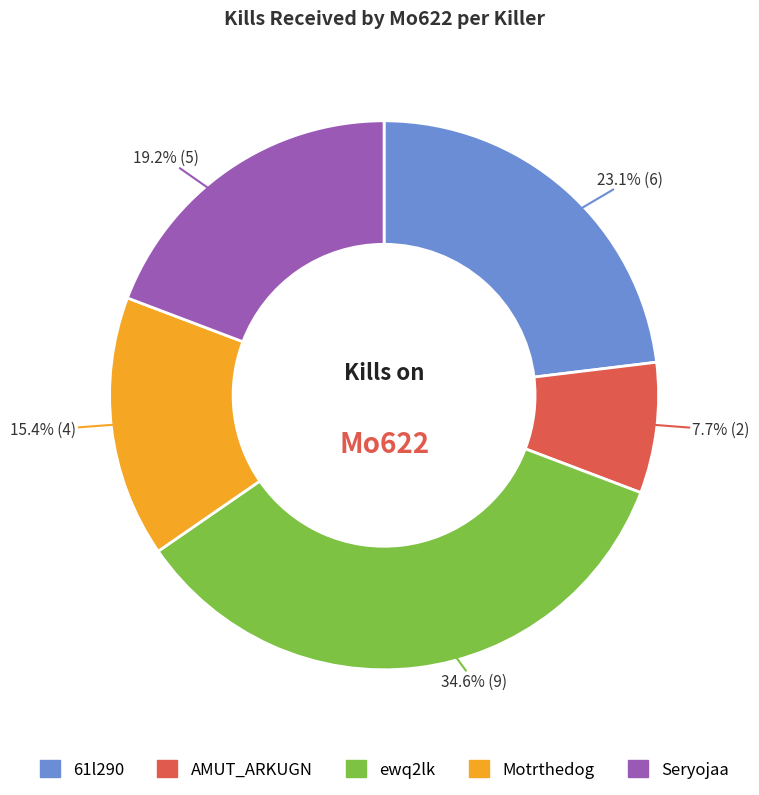

Is there a majority slice in this chart?

No